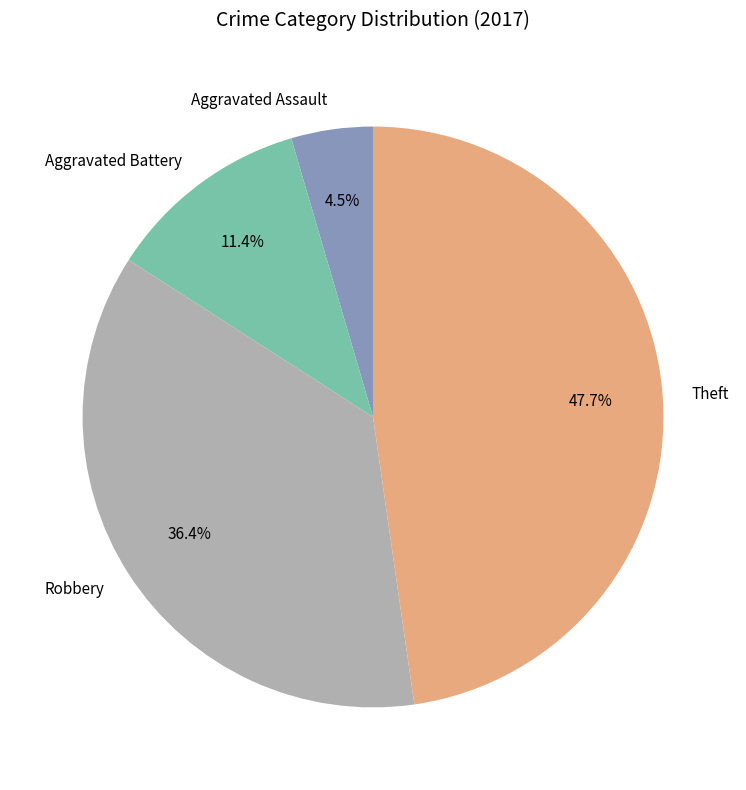

Is it true that Aggravated Battery is 22% of the pie?

False